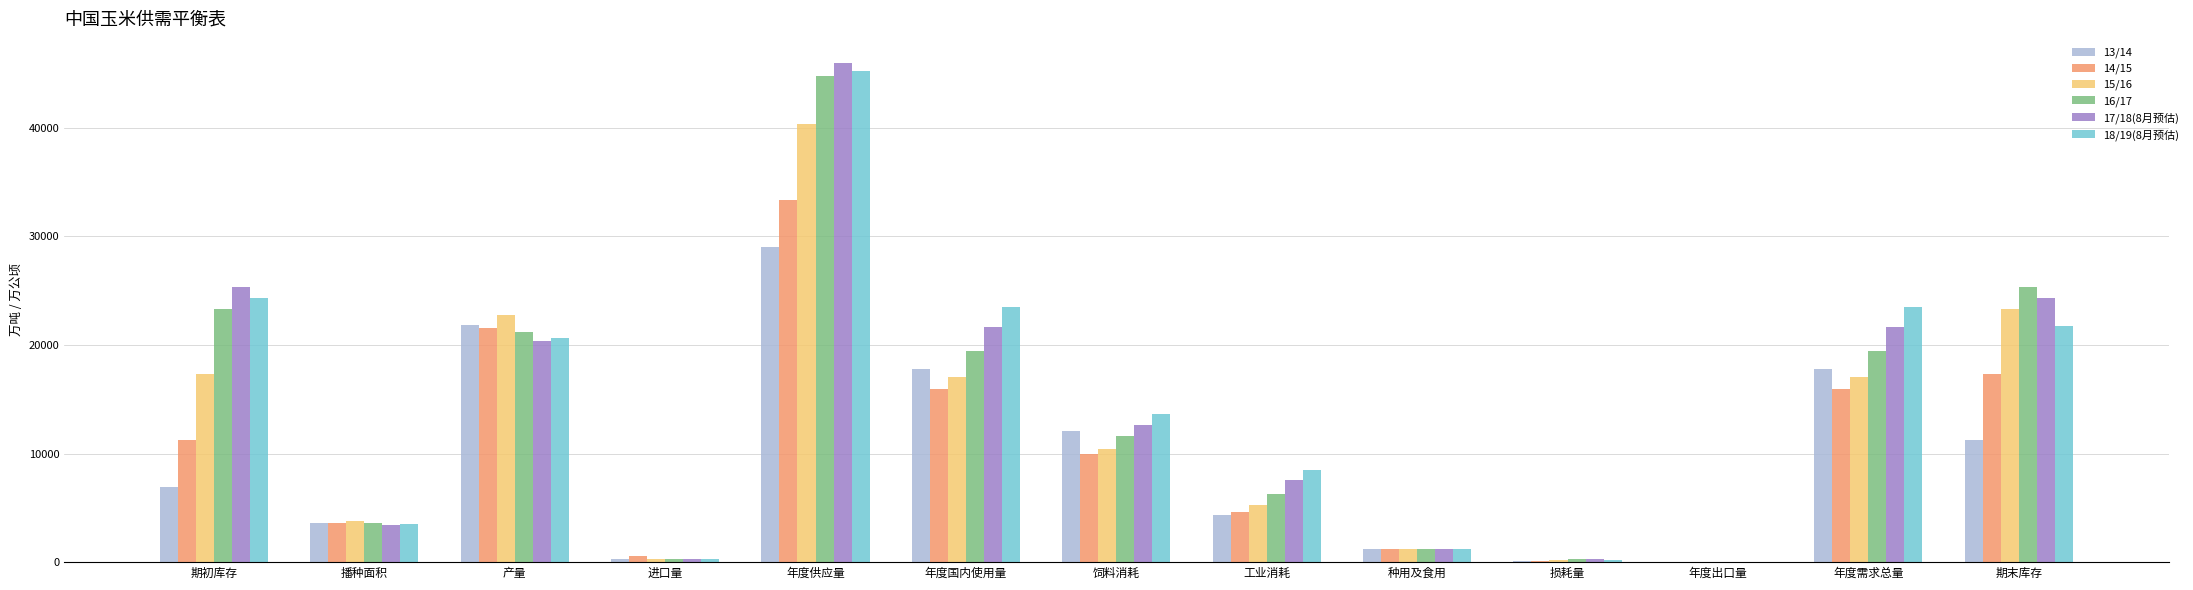

What value does the 15/16 series have at 年度供应量?

40399.2